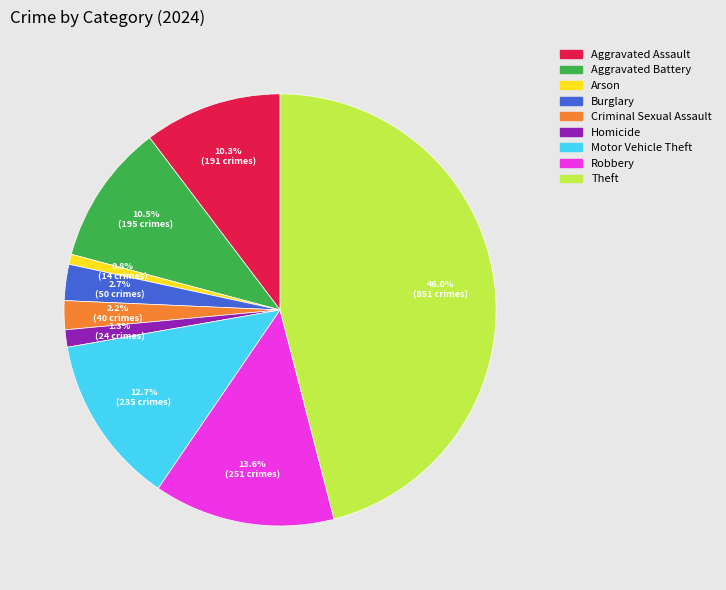

Which slice is the smallest?

Arson